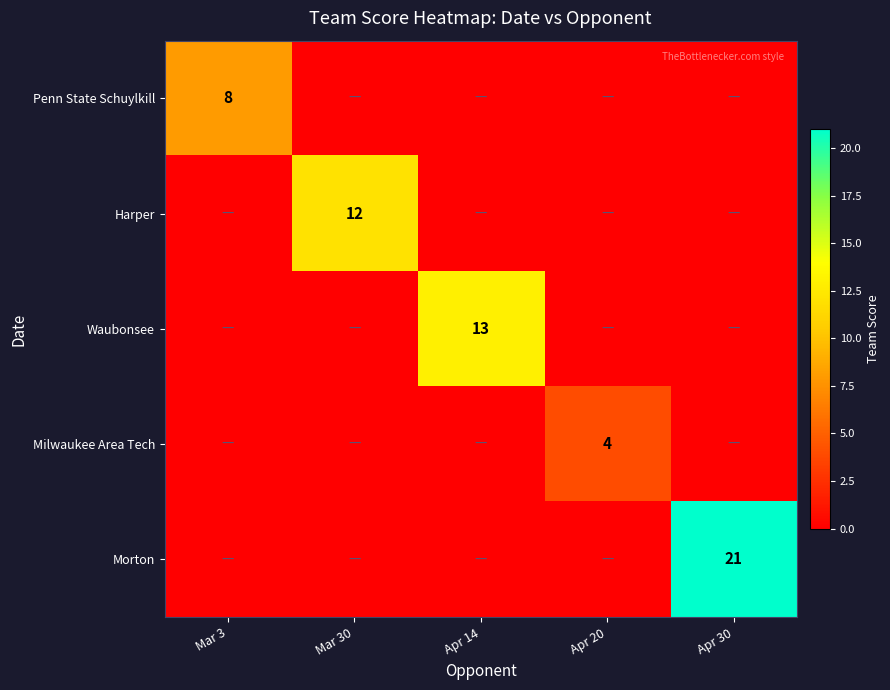

Is it true that Waubonsee equals 13 at Apr 14?

True